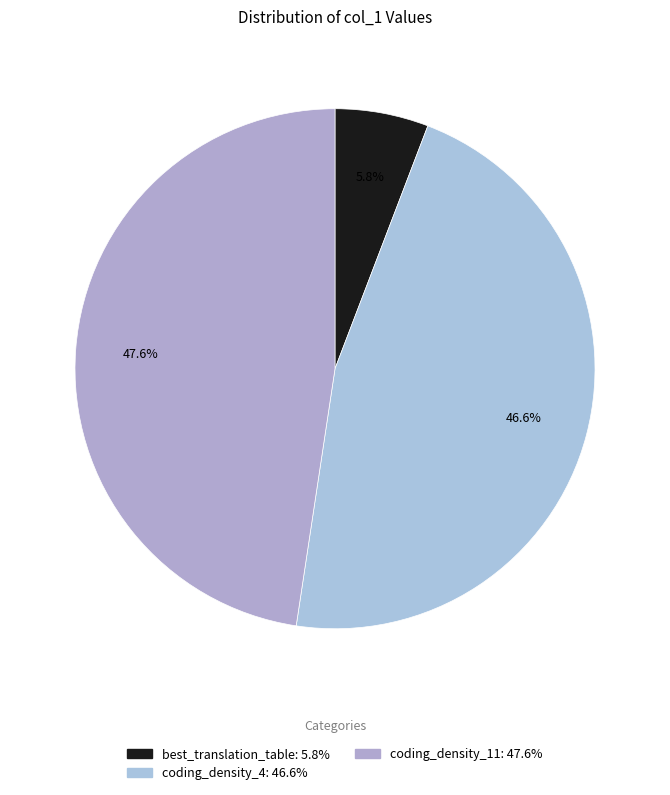

How much of the chart is everything except coding_density_11?

52.4%